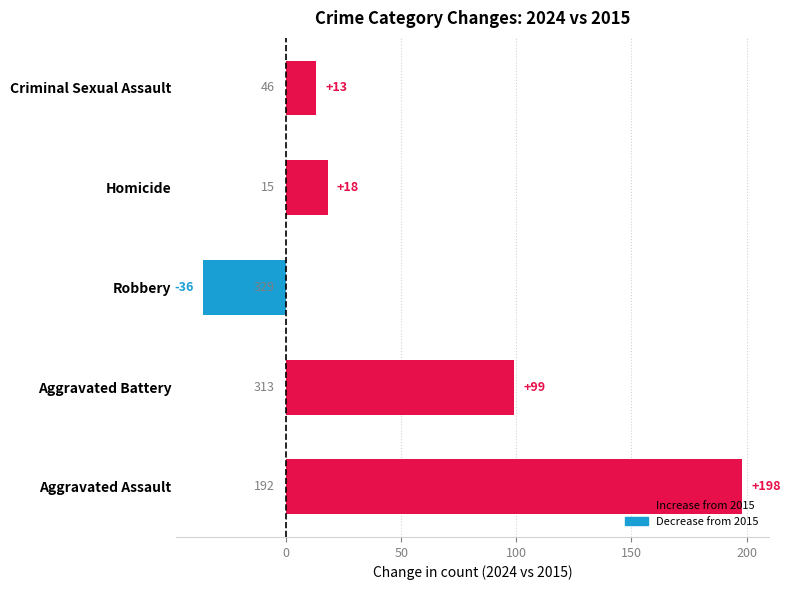

Which has a higher value, Aggravated Assault or Criminal Sexual Assault?

Aggravated Assault